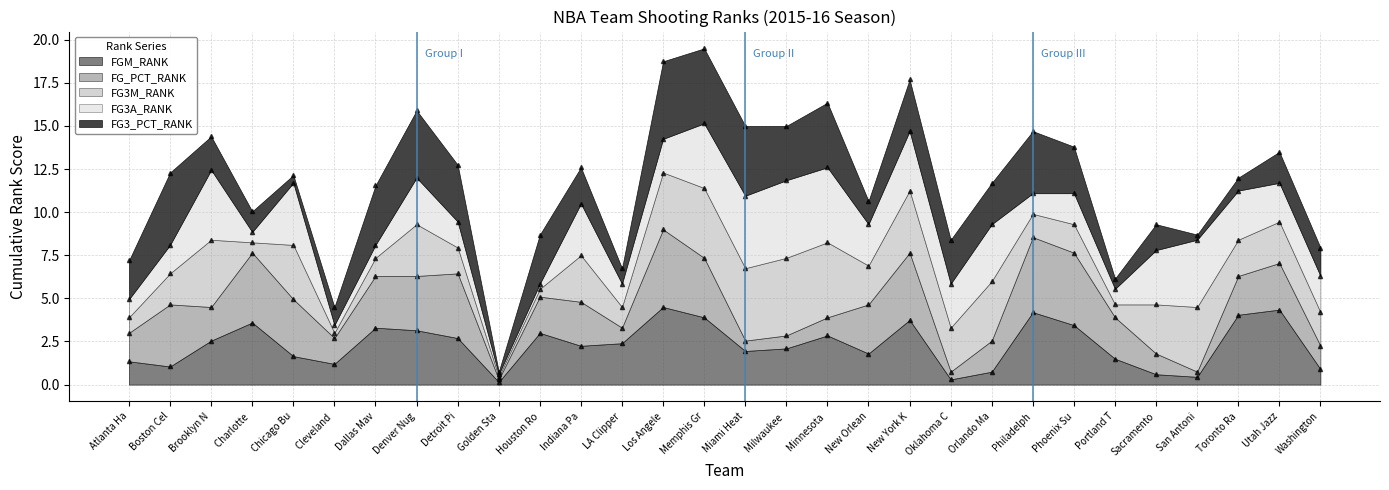

Is it true that FGM_RANK equals 0.8 at Orlando Ma?

True